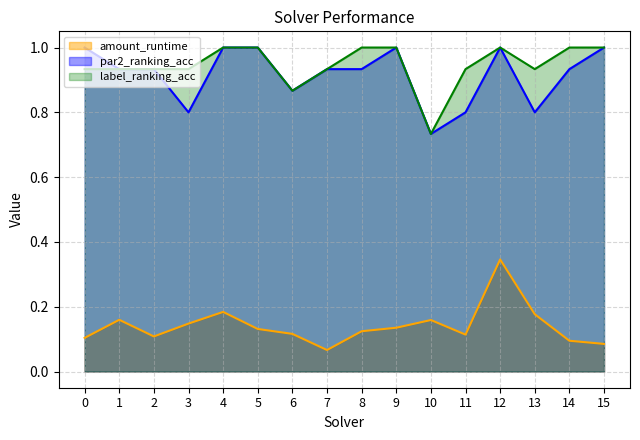

What is the highest value of the label_ranking_acc series?

1.0